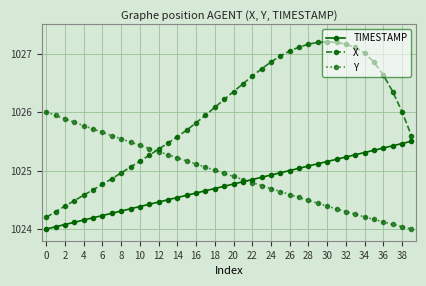

What is the difference between the maximum and minimum values in the X series?

3.0